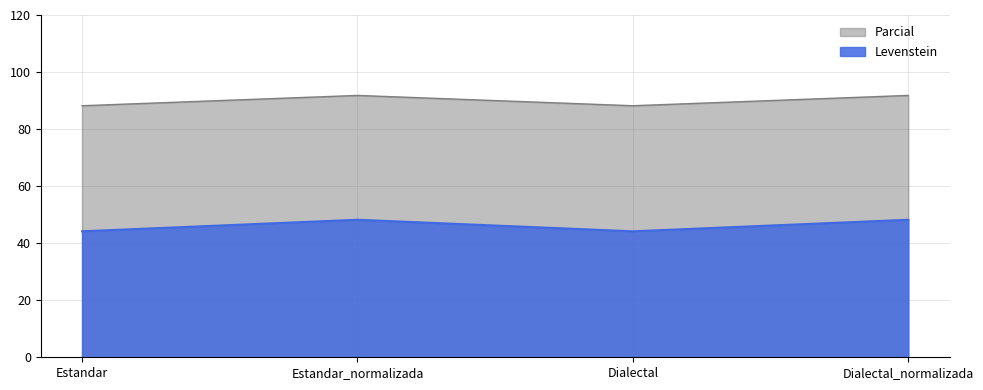

What are all the series names shown in the legend?

Parcial, Levenstein